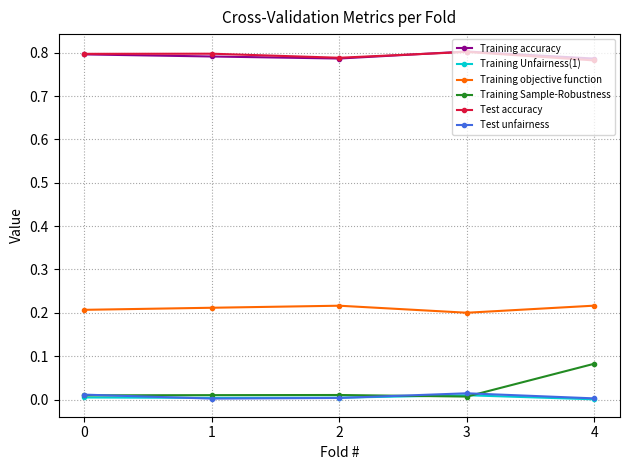

Which series has the widest spread of values?

Training Sample-Robustness